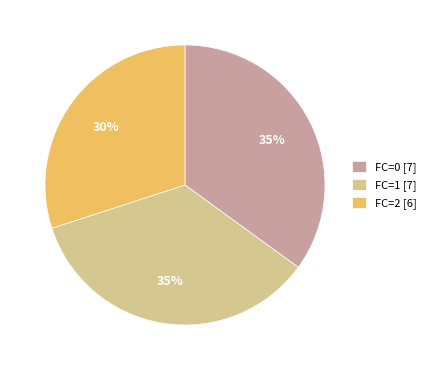

The FC=2 slice represents 30% of the pie. True or false?

True